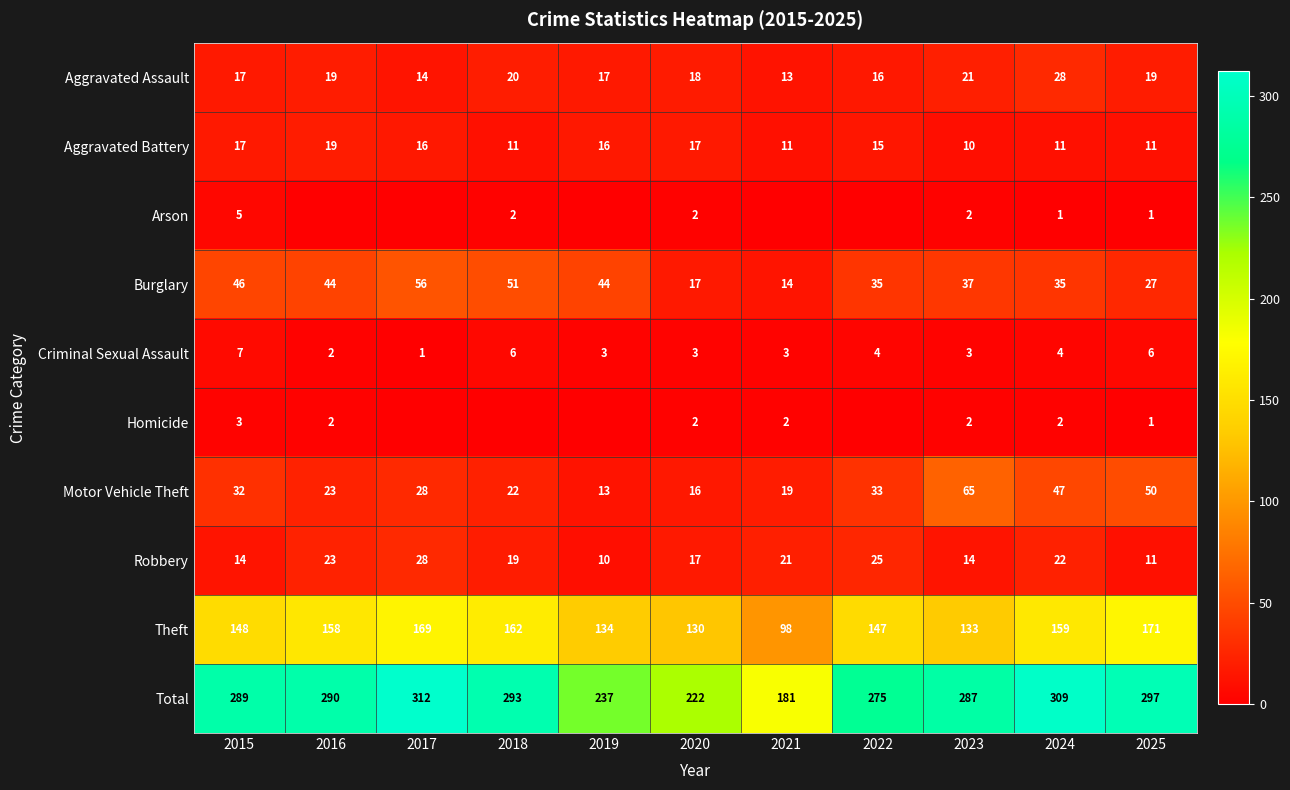

The Aggravated Battery series shows 4 at 2018. True or false?

False